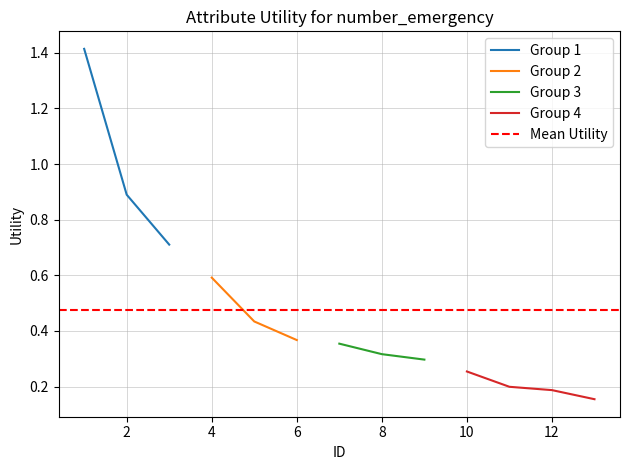

What is the value of the 6th point from the left?

0.4